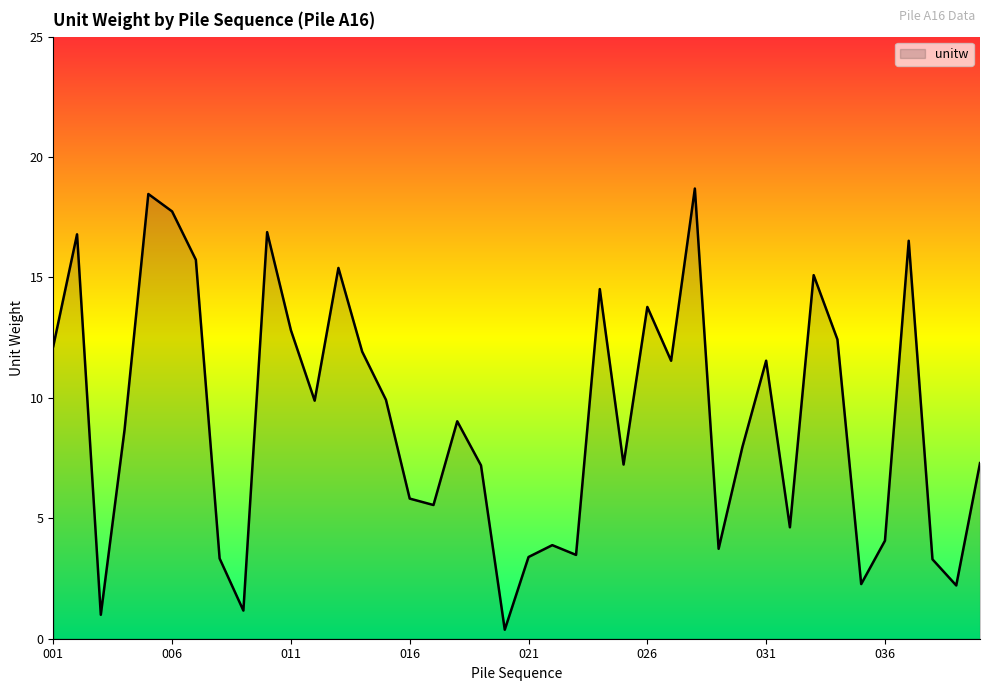

What is the difference between the maximum and minimum values?

18.3